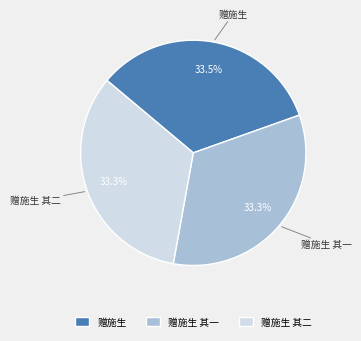

Does 赠施生 其一 represent more than half of the total?

No